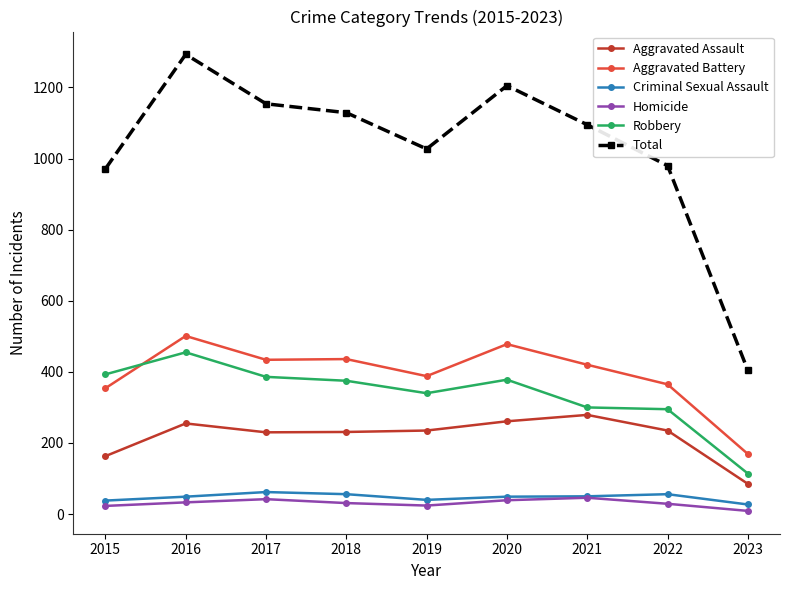

What are all the series names shown in the legend?

Aggravated Assault, Aggravated Battery, Criminal Sexual Assault, Homicide, Robbery, Total